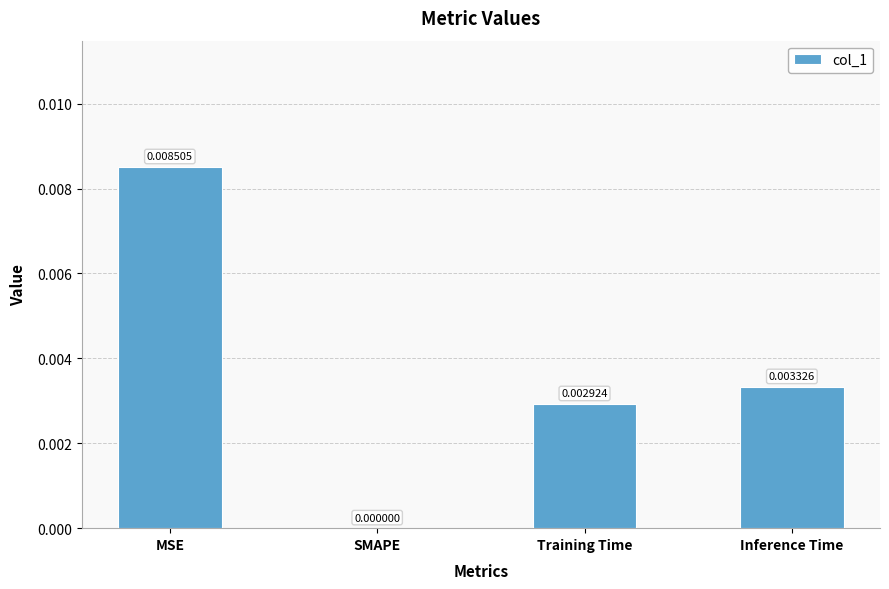

Which category has the highest value across all series?

MSE